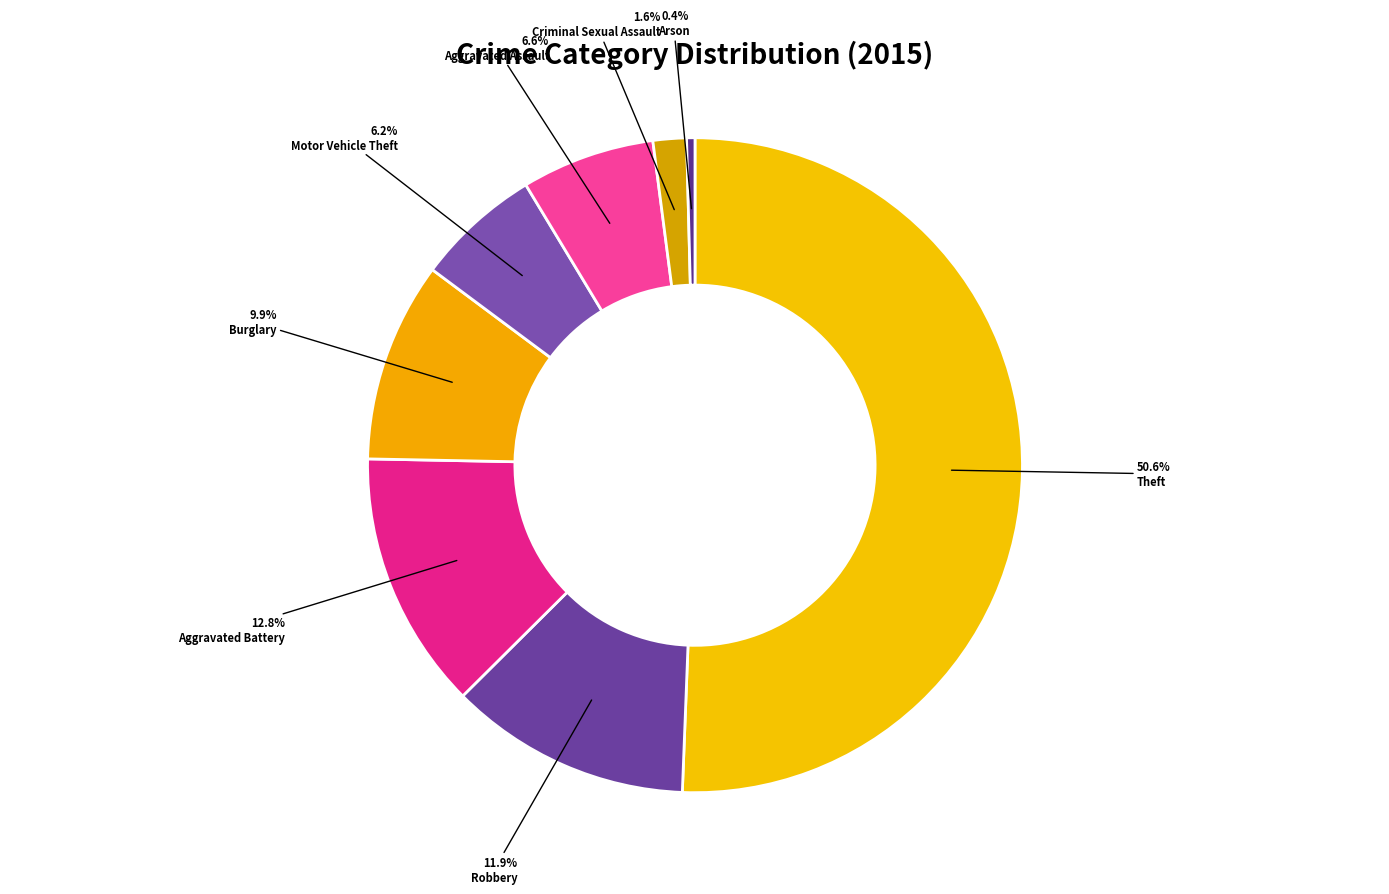

True or false: Aggravated Battery accounts for 28% of the total.

False